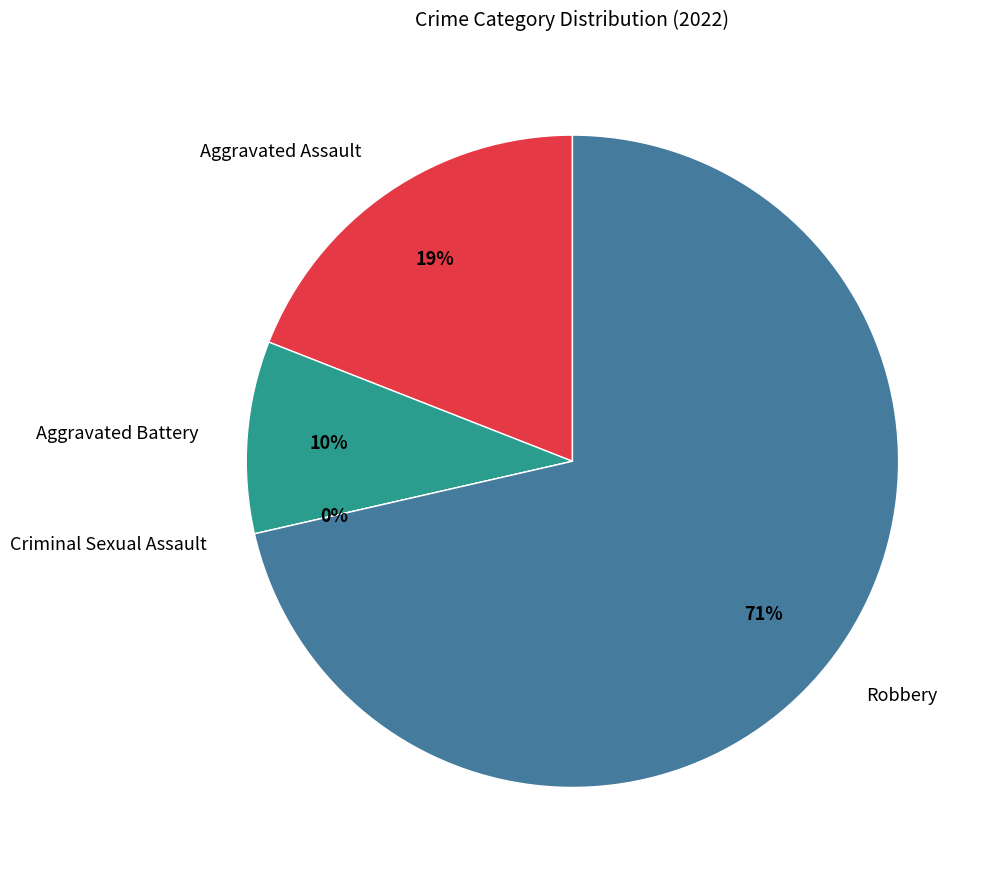

Is it true that Aggravated Battery is 10% of the pie?

True